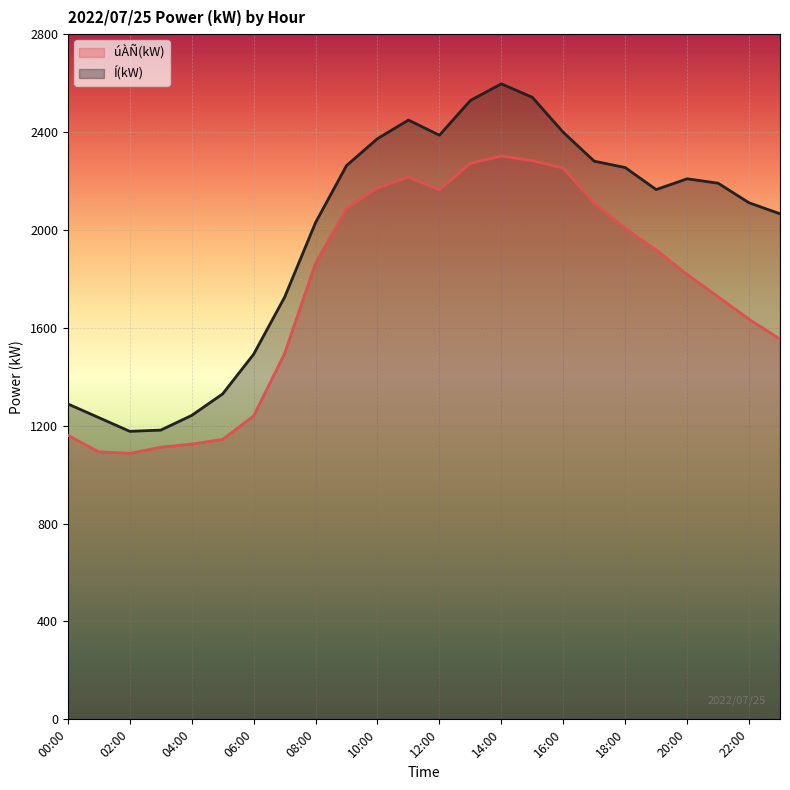

What is the label of the 2nd point from the left?

01:00